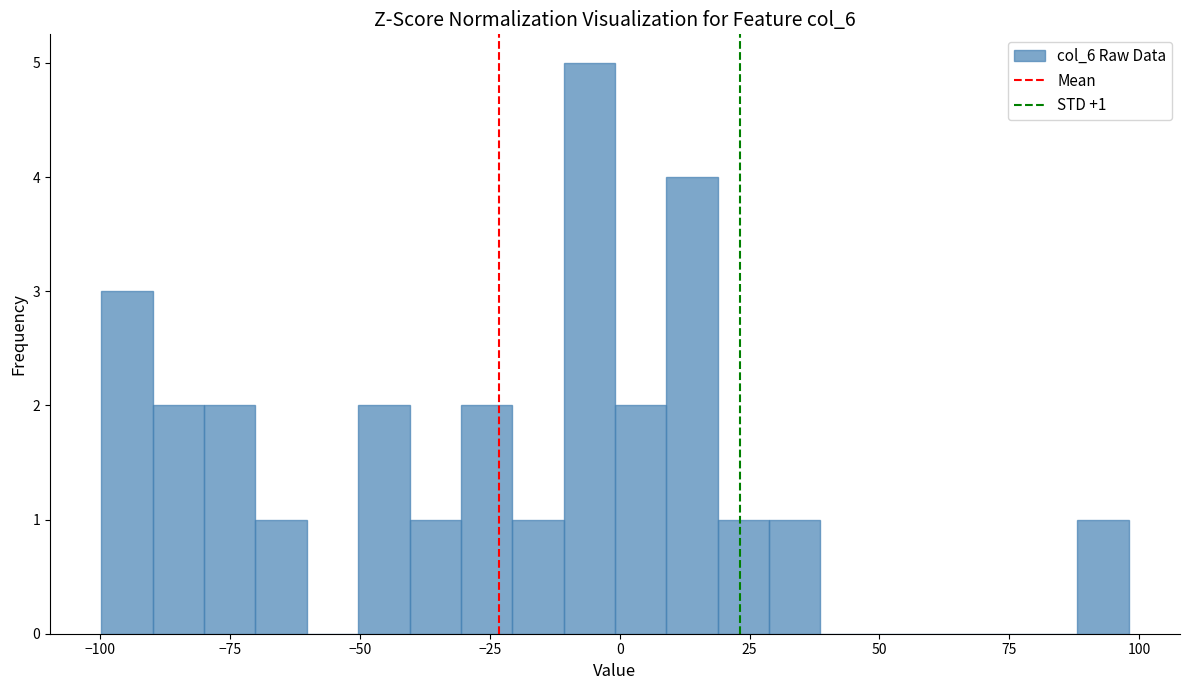

Read against the x-axis, roughly where is the centre of the tallest bar?

-5